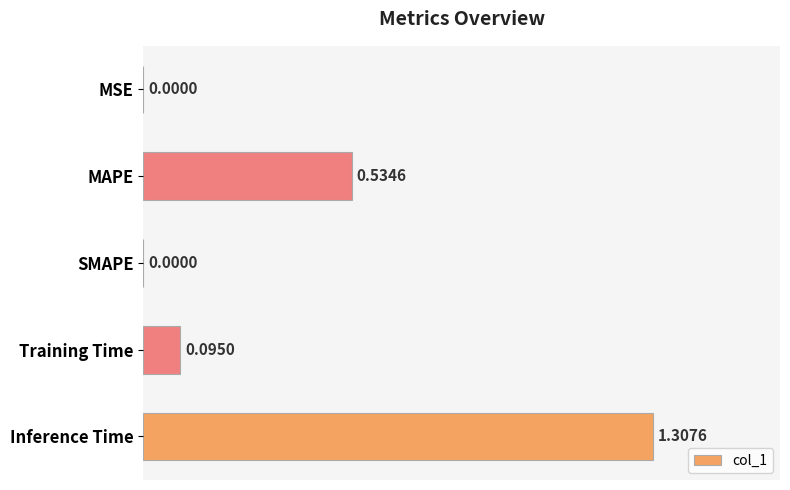

What is the change in value from Training Time to Inference Time?

+1.2